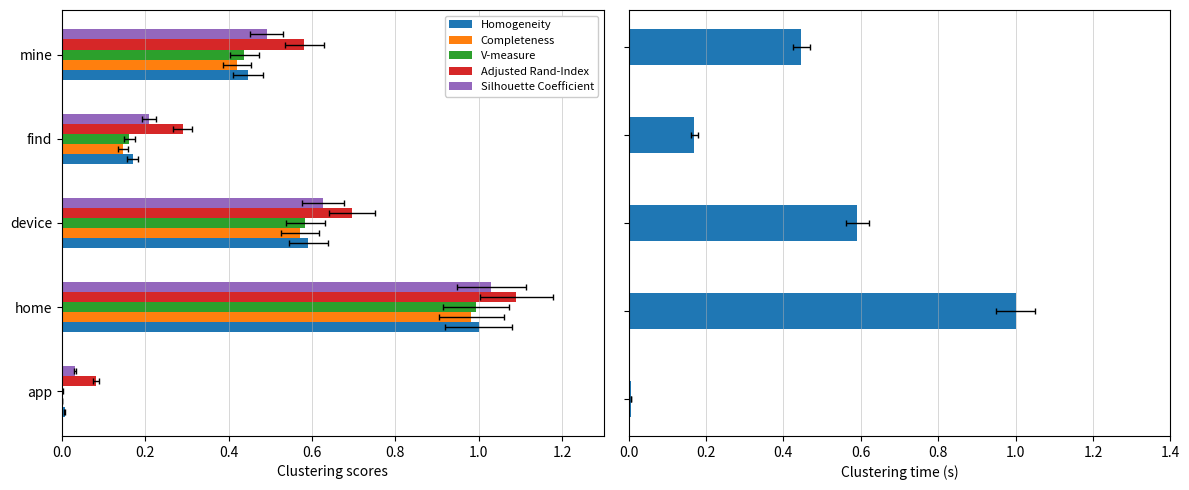

Between 0.6 and 0.8, which series saw the biggest shift?

Adjusted Rand-Index